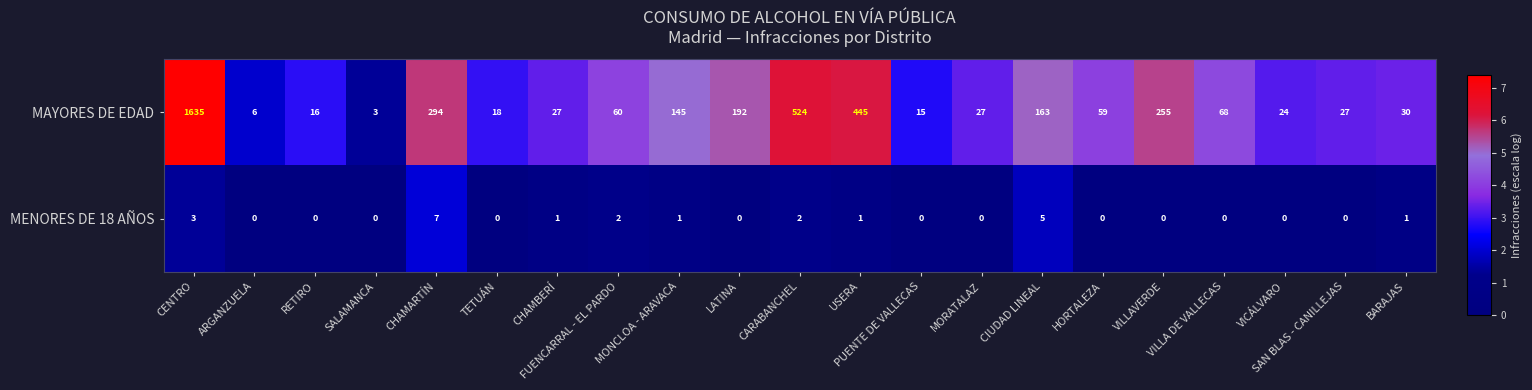

How many data points does each series have?

21